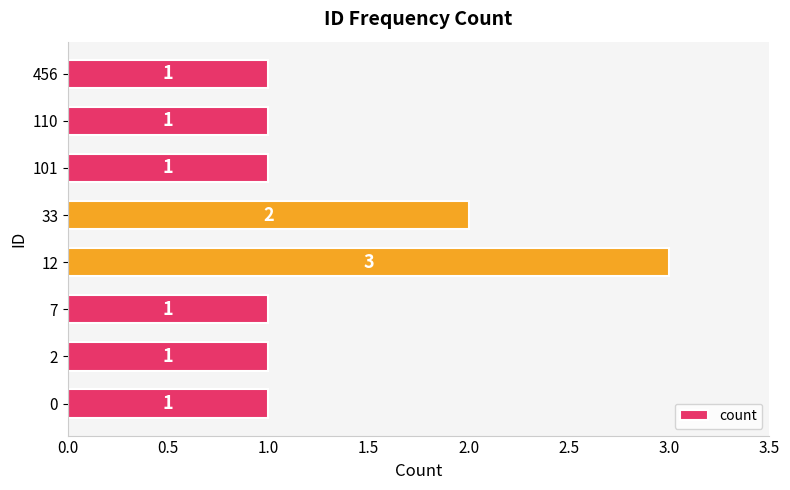

Approximately how many times larger is the value at 2 compared to 456?

1.0